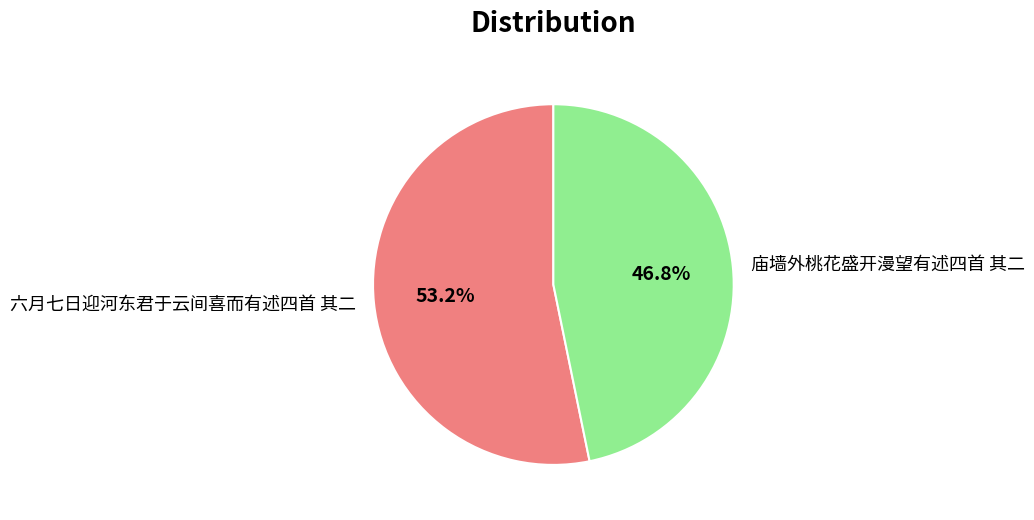

What is the majority slice?

六月七日迎河东君于云间喜而有述四首 其二